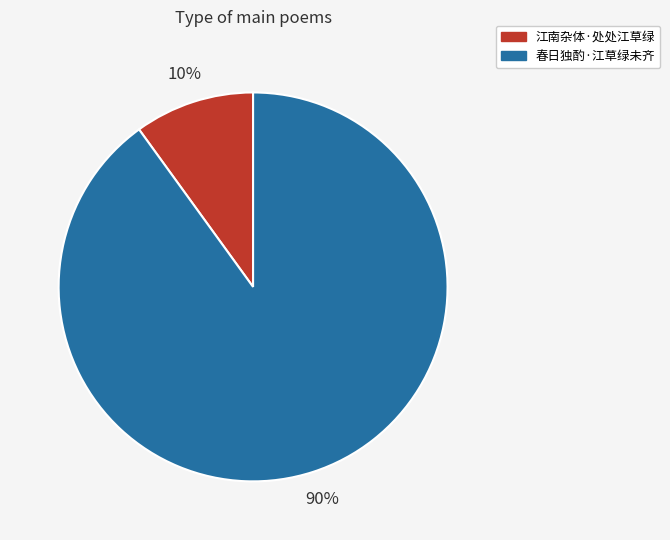

Count the number of slices in the pie.

2